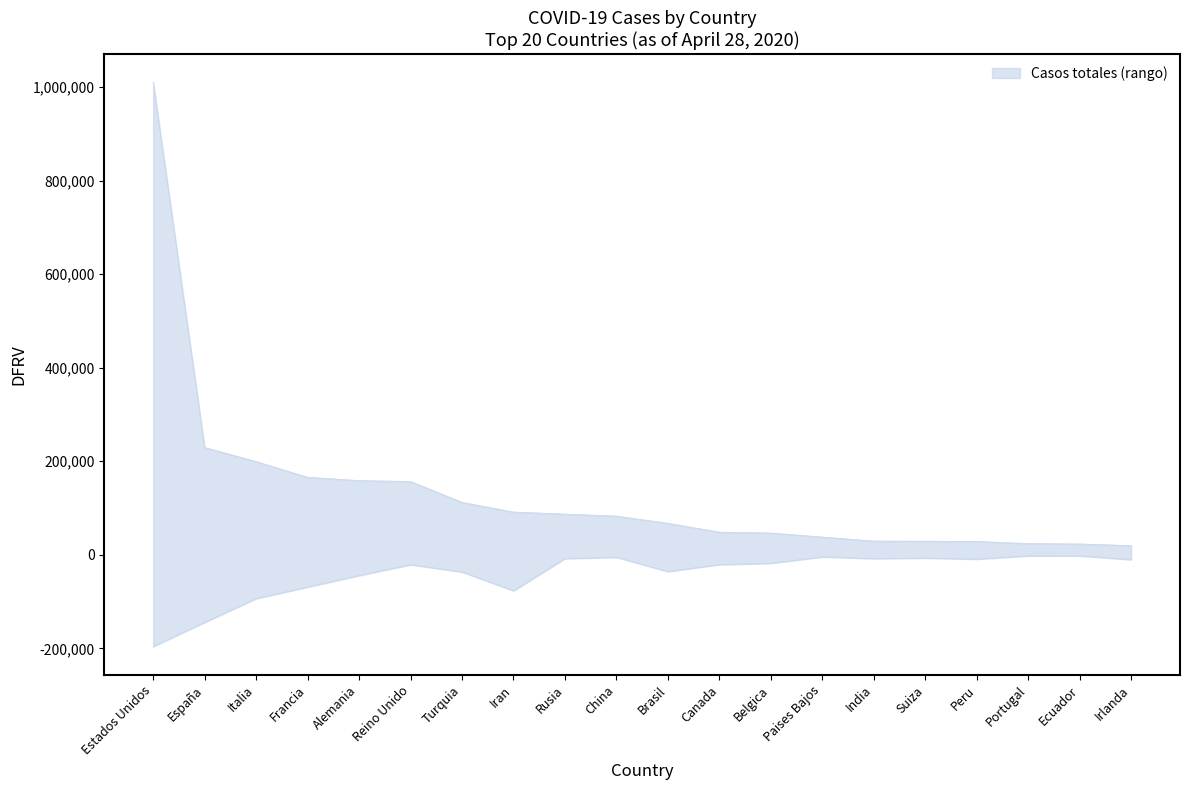

Reading left to right, transcribe all the data shown in this chart.

Recuperados: 1010507	229422	199414	165842	158758	156805	112261	91472	87147	82836	67446	48500	46687	37995	29451	29164	28699	24027	23240	19648
Casos activos: -195965	-144353	-93601	-68806	-44258	-21092	-36691	-76739	-8140	-5281	-35745	-20975	-18085	-4518	-8076	-6964	-9207	-2285	-2220	-10335